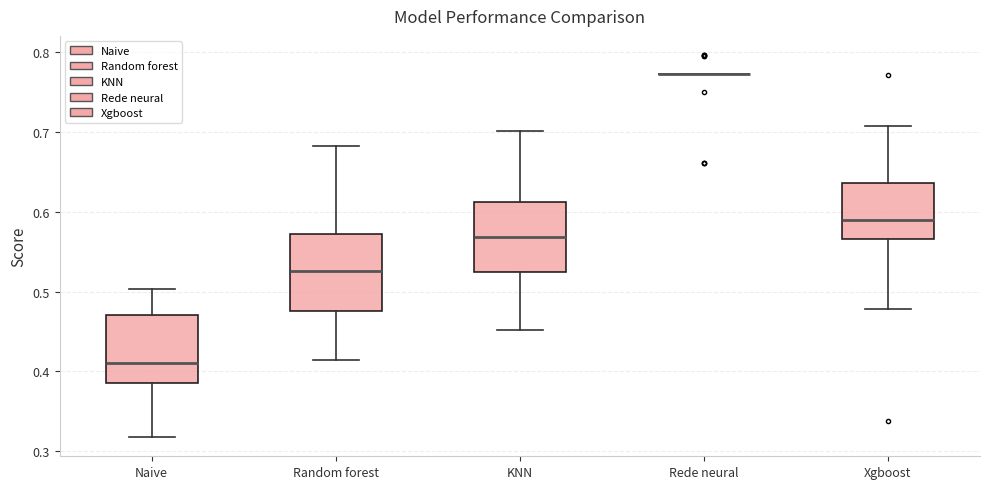

Reading left to right, read every box against the y-axis: the position of its median line, the range the box covers, and the ends of its whiskers. The values are not printed on the chart, so give them approximately, as read against the axis.

Naive: median 0.41, box 0.39 to 0.47, whiskers 0.32 to 0.50
Random forest: median 0.53, box 0.48 to 0.57, whiskers 0.41 to 0.68
KNN: median 0.57, box 0.52 to 0.61, whiskers 0.45 to 0.70
Rede neural: box collapsed to a line at 0.77, whiskers 0.77 to 0.77
Xgboost: median 0.59, box 0.57 to 0.64, whiskers 0.48 to 0.71